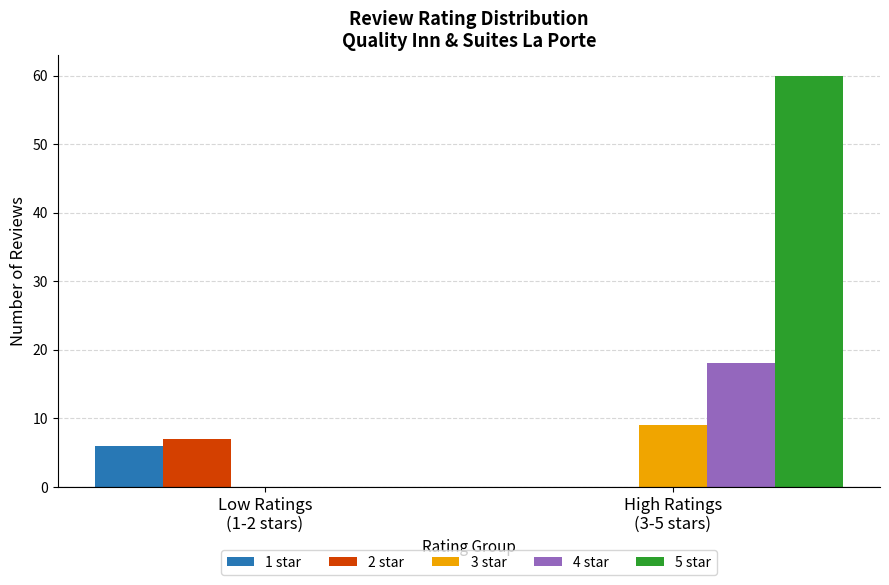

Which series has the largest total across all categories?

5 star